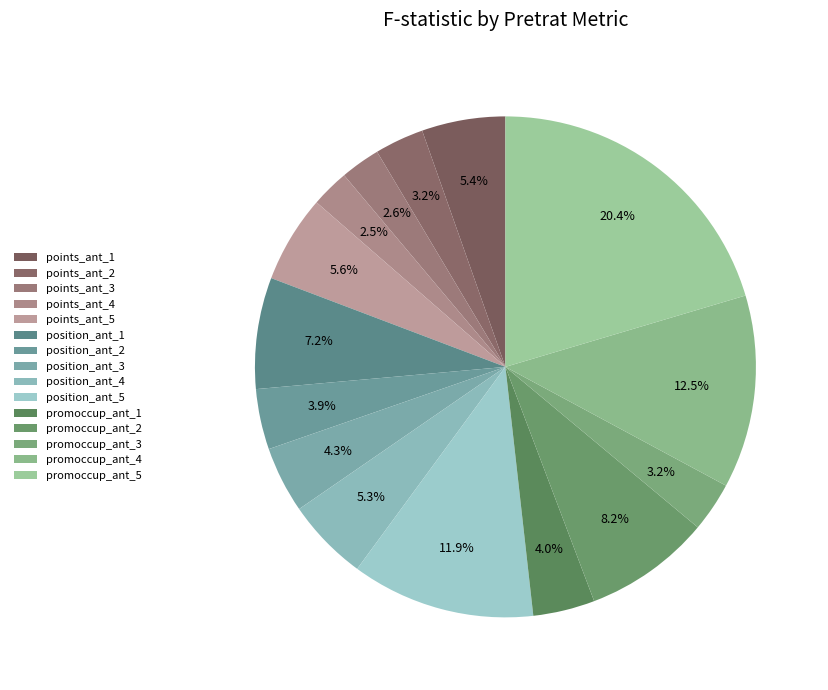

How many slices are in this pie chart?

15